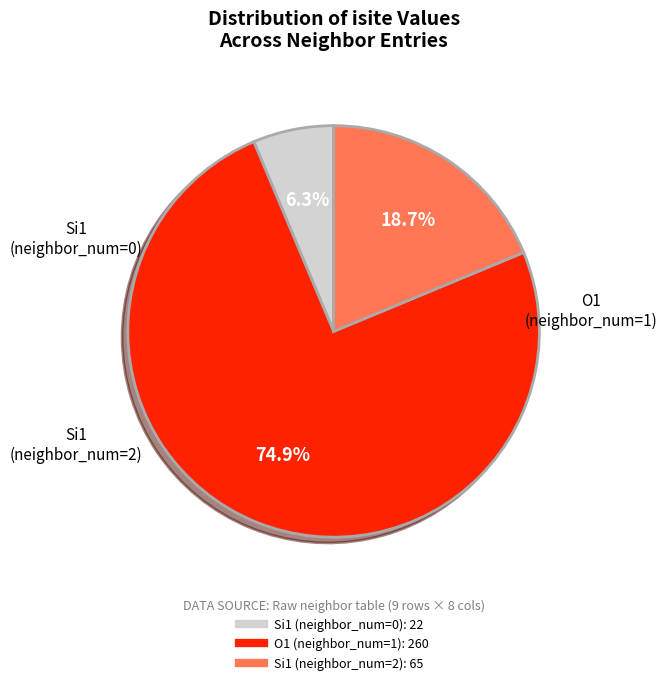

Does any single category account for the majority?

Yes